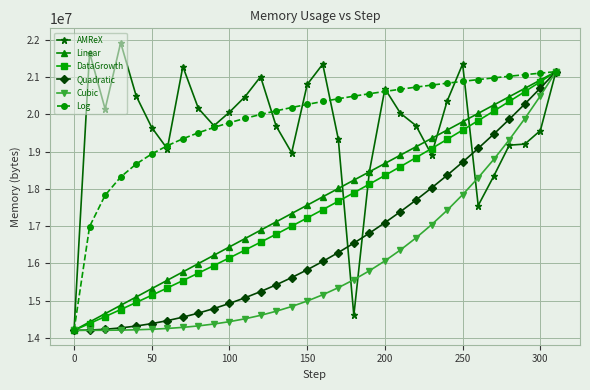

True or false: Linear has more than 2 points higher than both neighbors.

False